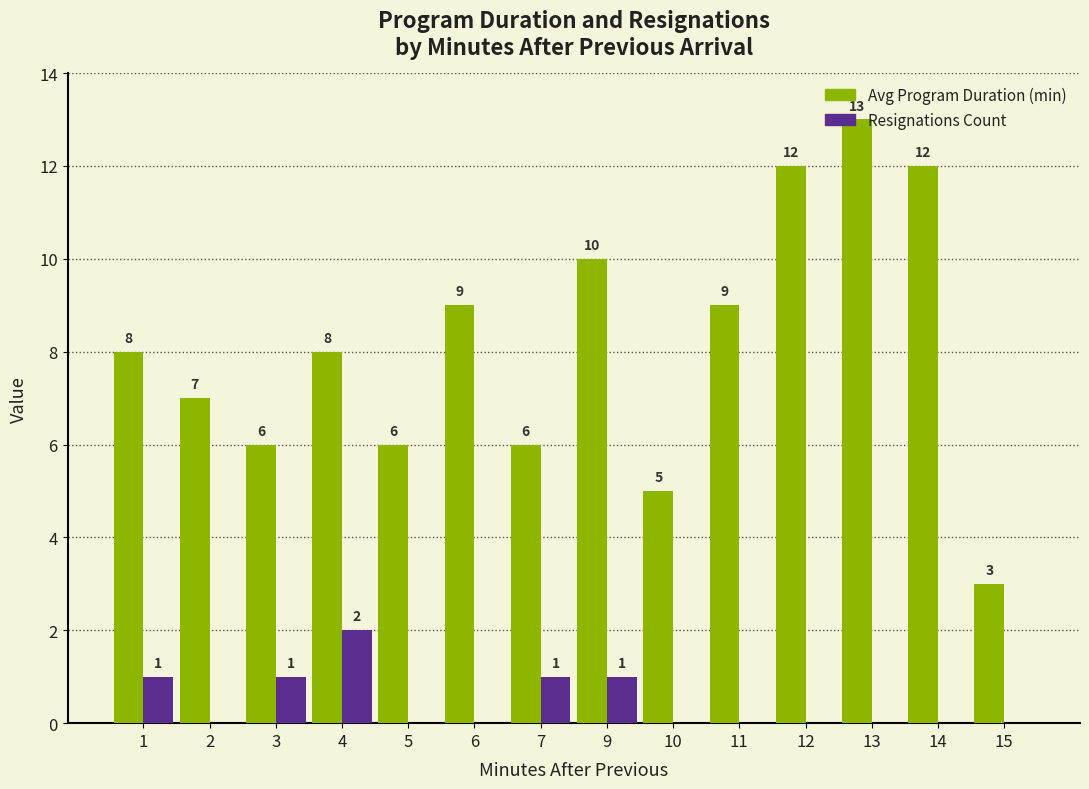

What is the sum of all Avg Program Duration (min) values?

114